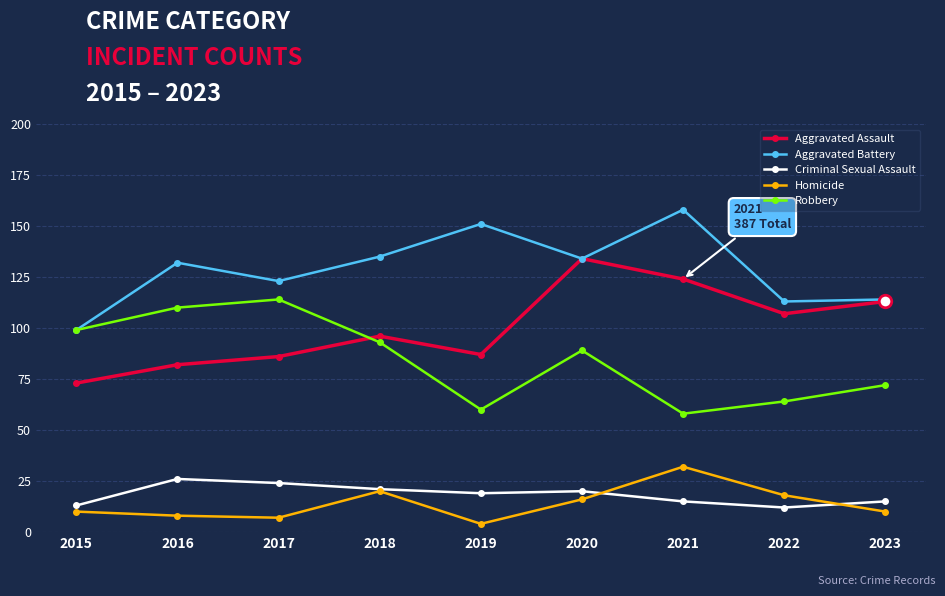

What is the difference between the highest and lowest values at 2017?

116